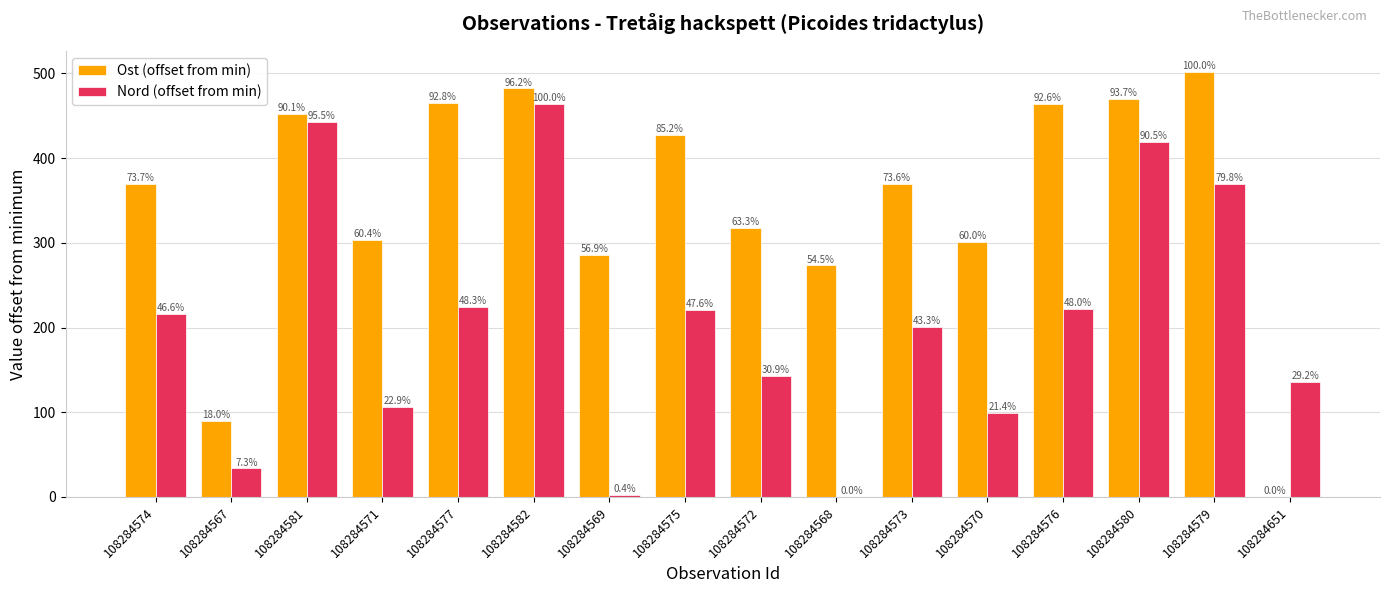

What position from the right is 108284569?

10